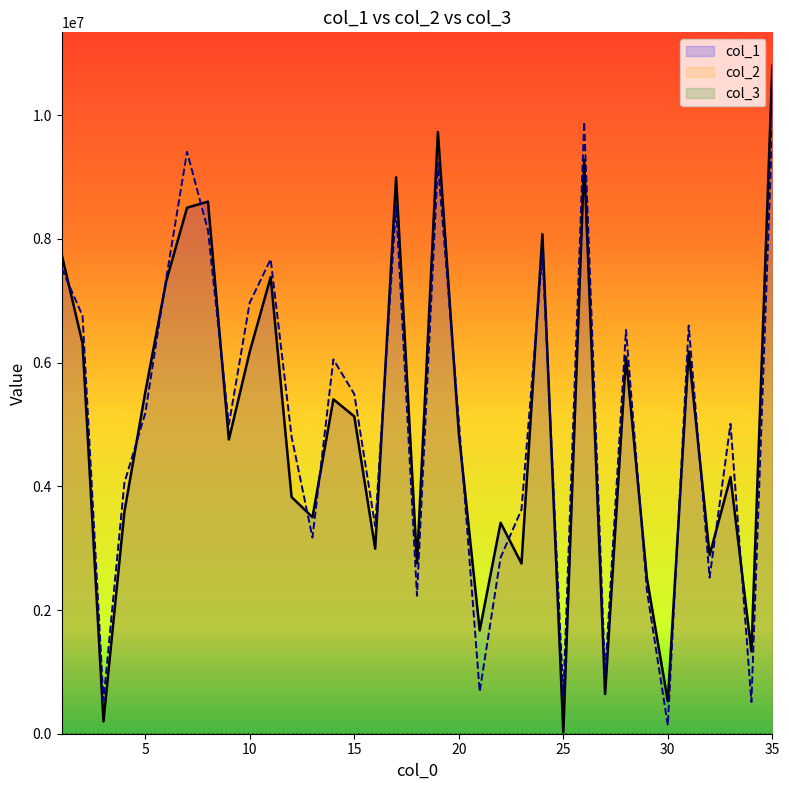

How many lines are shown in the chart?

3